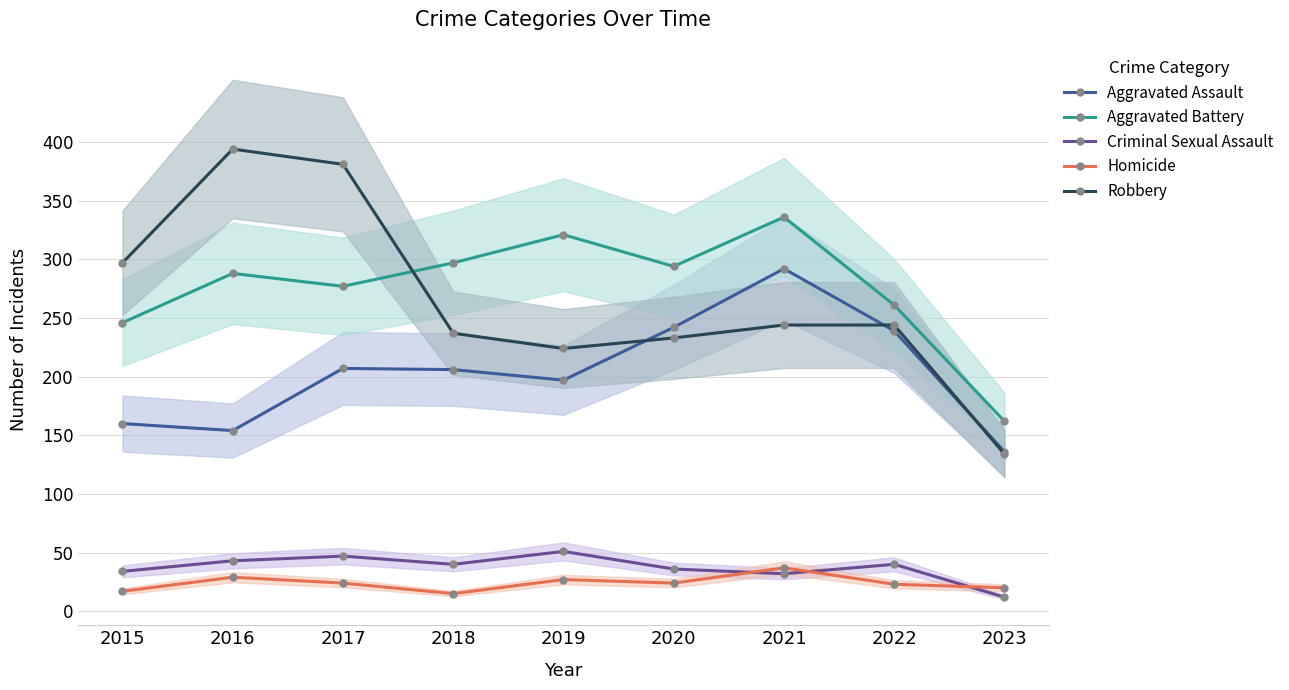

List the series in order of their peak value, highest first.

Robbery, Aggravated Battery, Aggravated Assault, Criminal Sexual Assault, Homicide